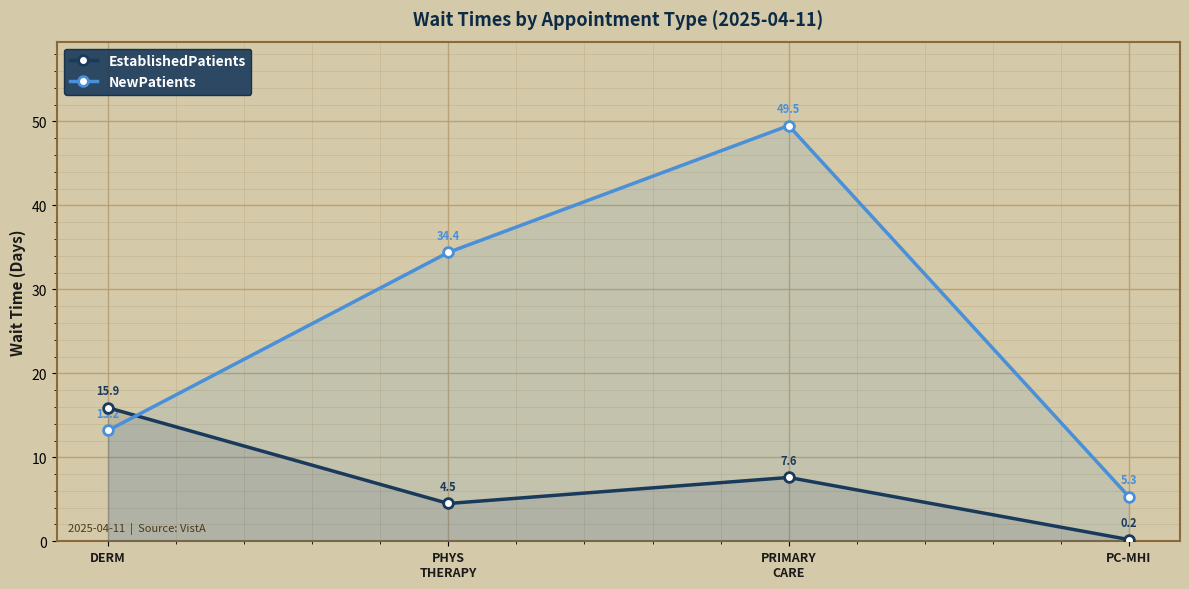

True or false: EstablishedPatients and NewPatients cross at least once.

True